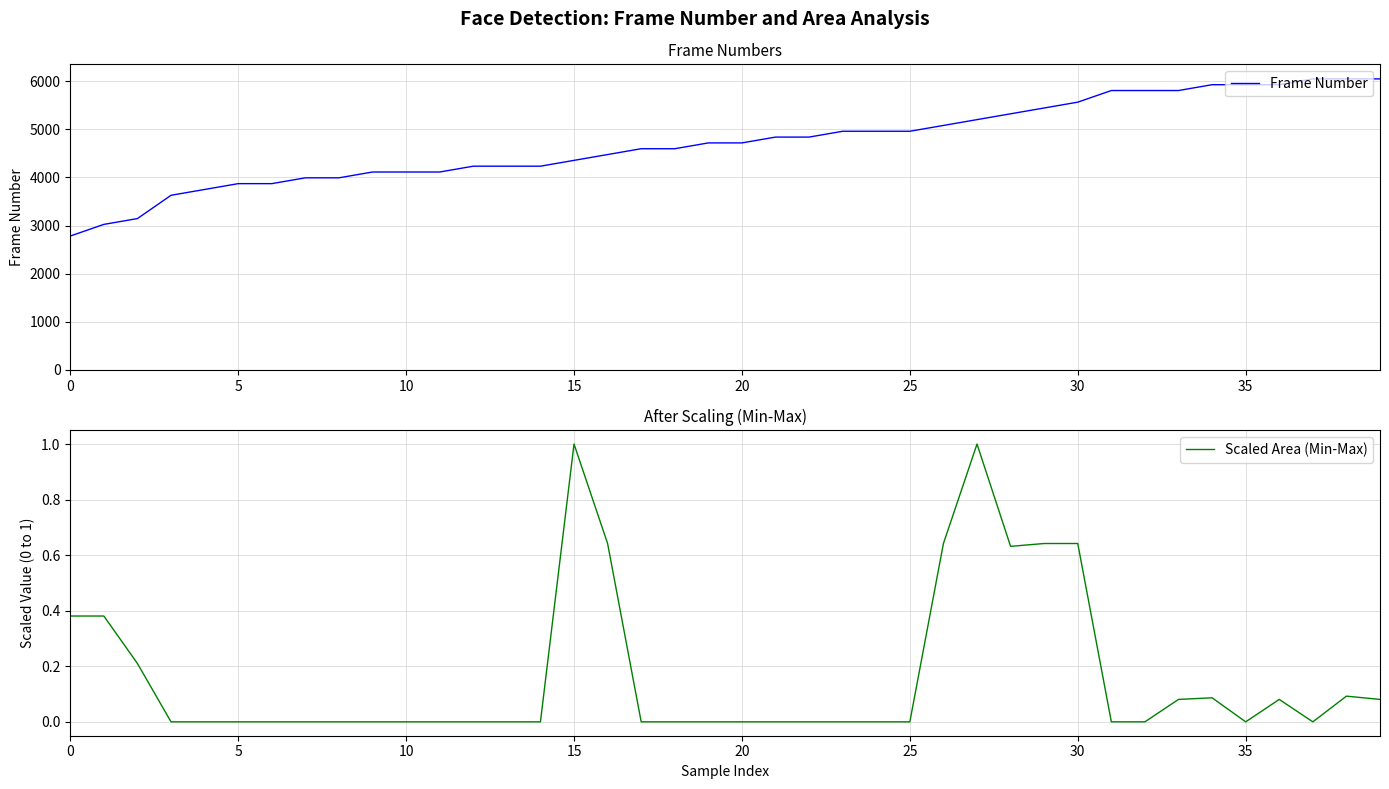

List the series in order of their peak value, highest first.

Frame Number, Scaled Area (Min-Max)